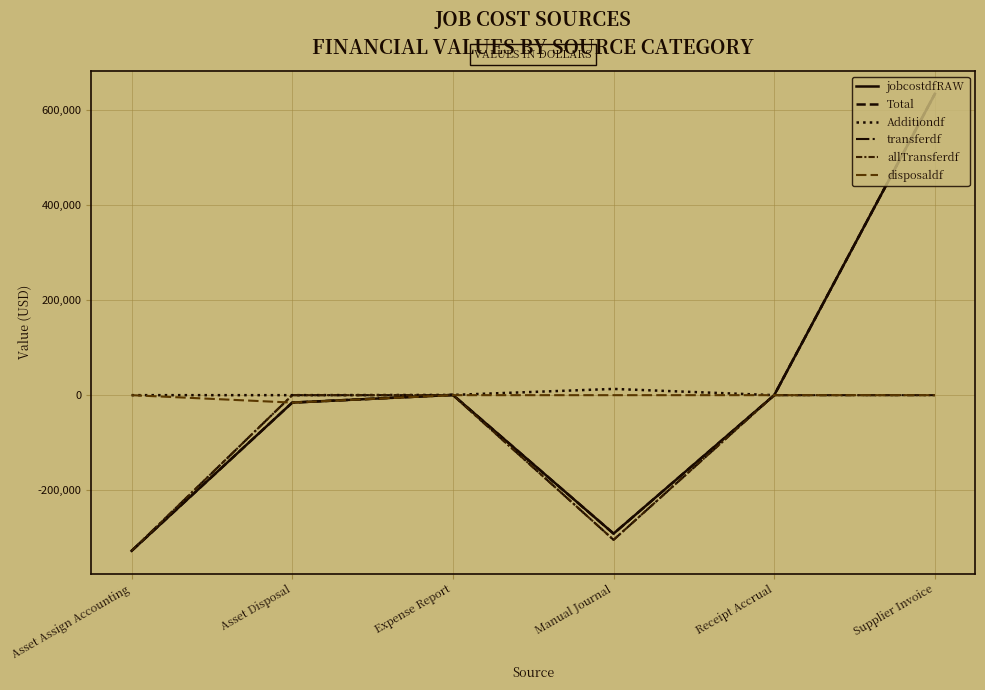

True or false: jobcostdfRAW and allTransferdf cross at least once.

True